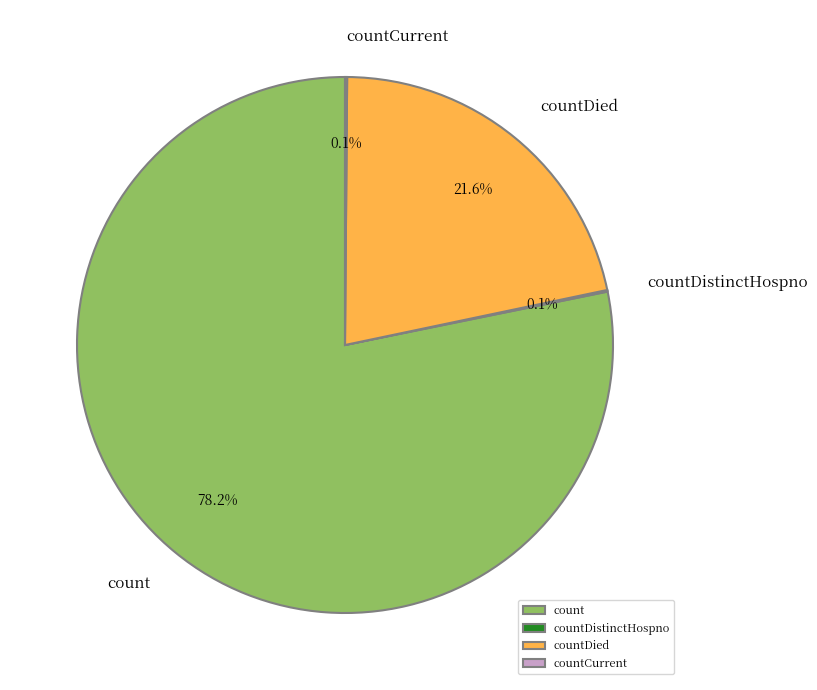

To the nearest percent, what portion does countDied represent?

22%